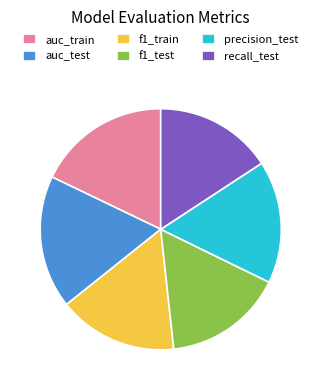

Between f1_test and auc_train, which is larger?

auc_train